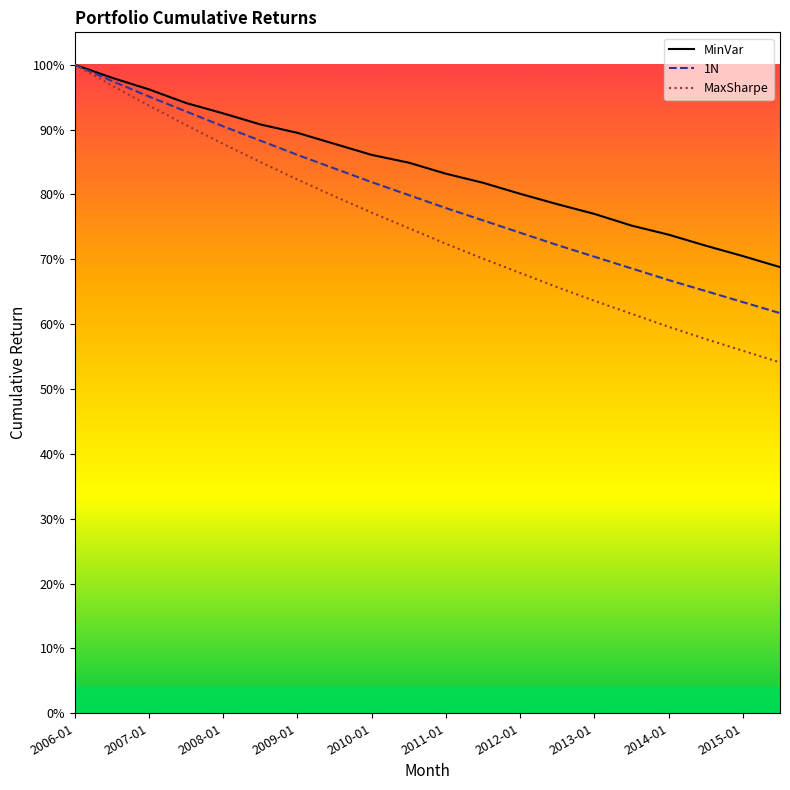

True or false: MaxSharpe and 1N intersect in this chart.

False